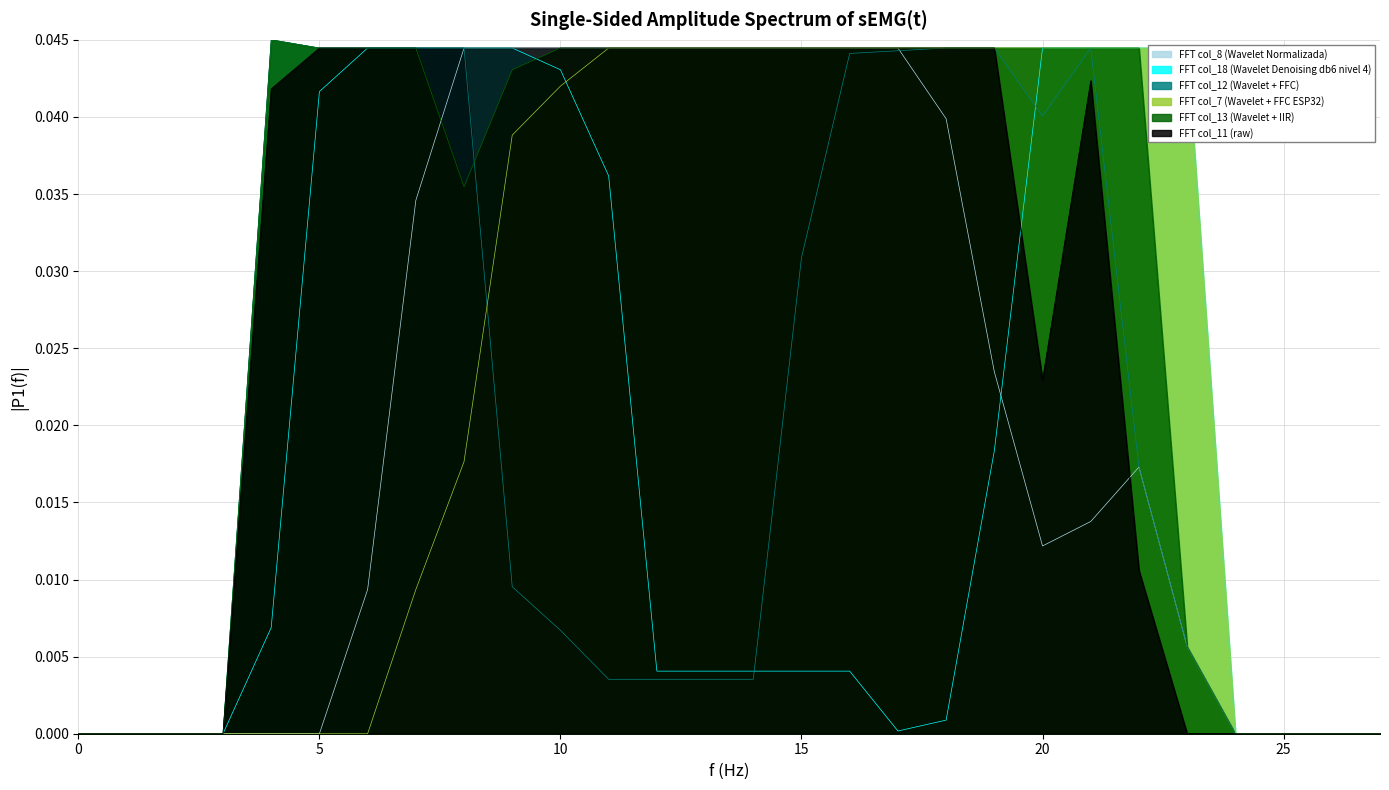

How many col_13 values are between 0 and 1?

28